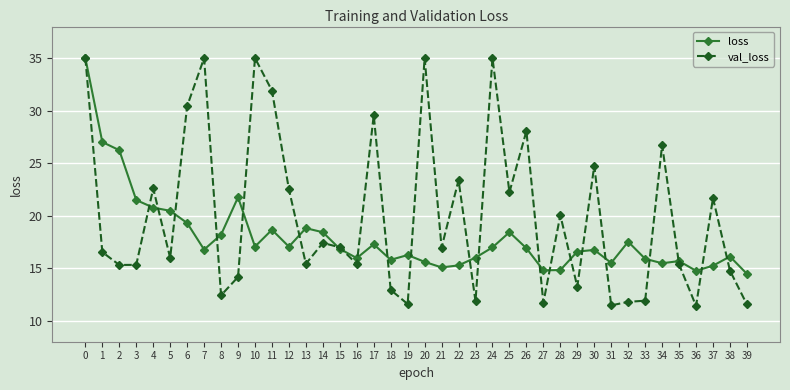

Is this an area chart (filled region under the line)?

No